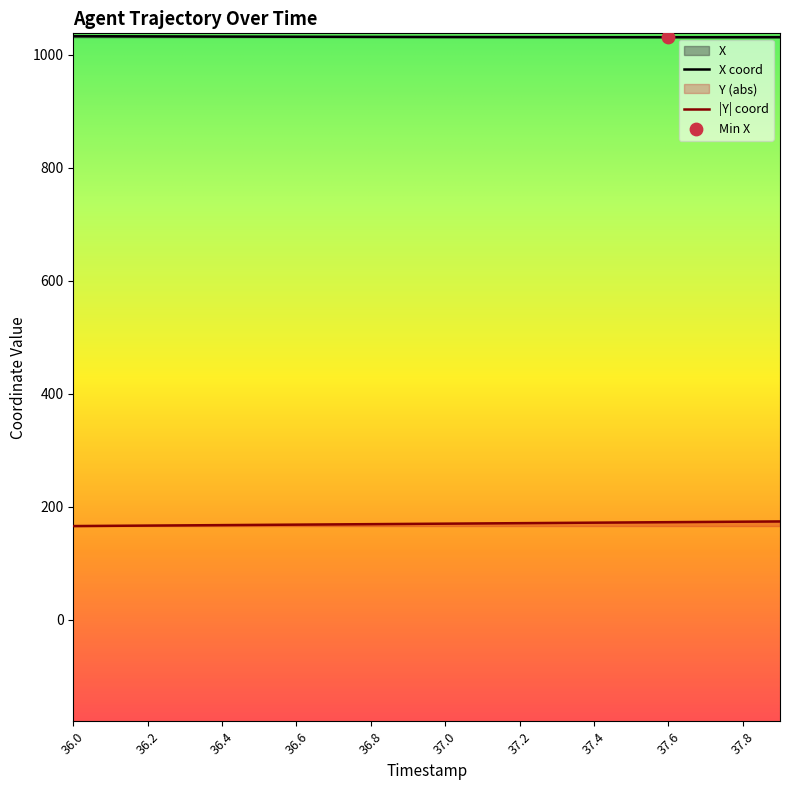

At how many categories does at least one series exceed 418?

20